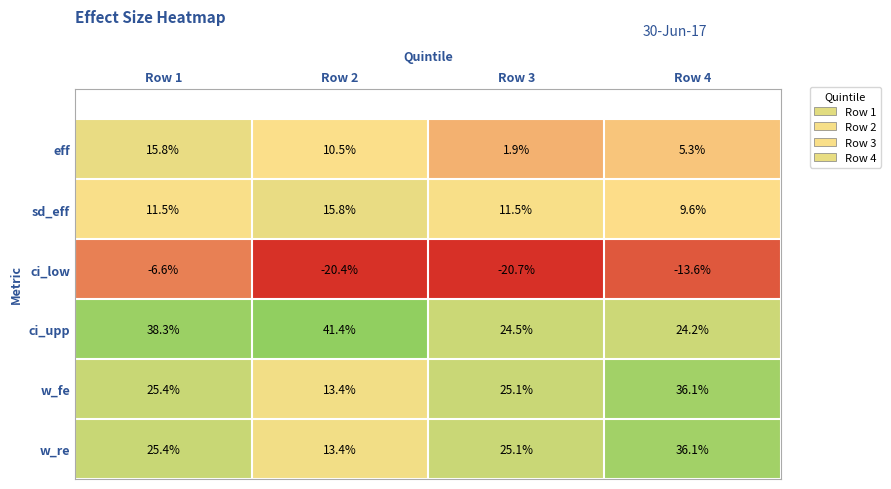

What is the sum of all sd_eff values?

48.4